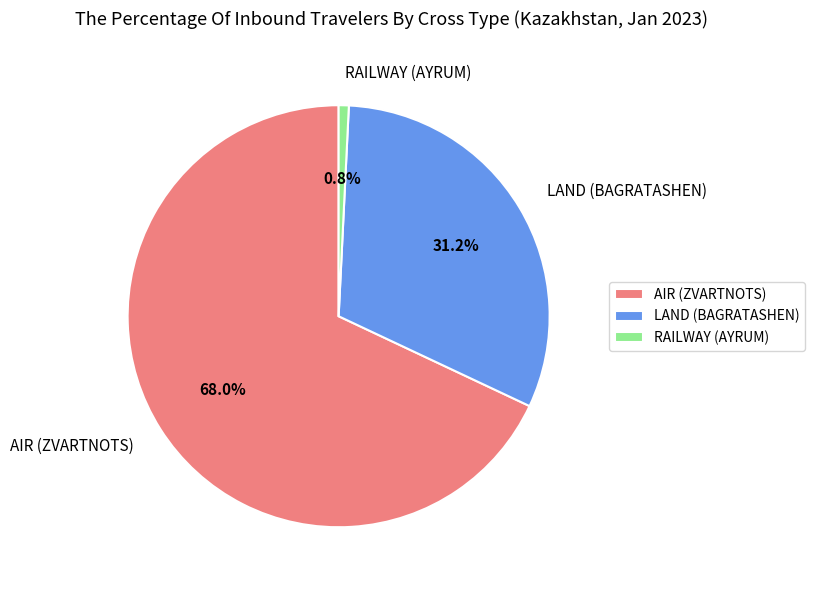

Between LAND (BAGRATASHEN) and RAILWAY (AYRUM), which is larger?

LAND (BAGRATASHEN)